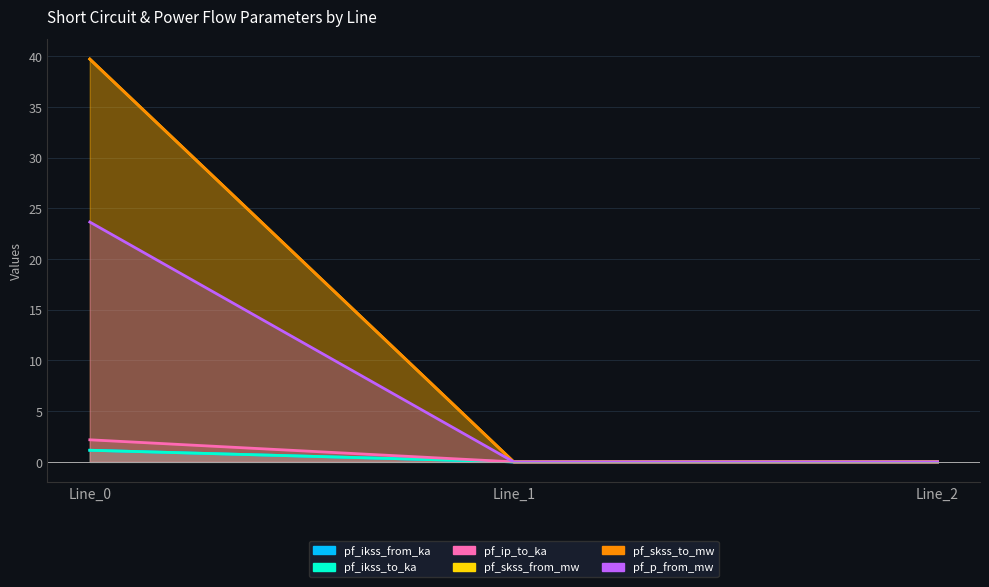

Which series has the largest total across all categories?

pf_skss_from_mw